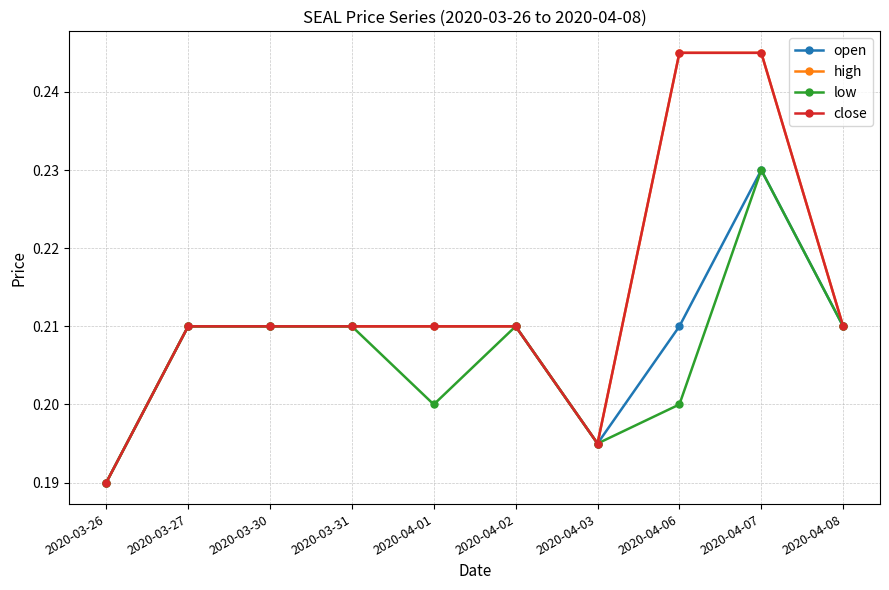

At which category does high reach its first local valley?

2020-04-03